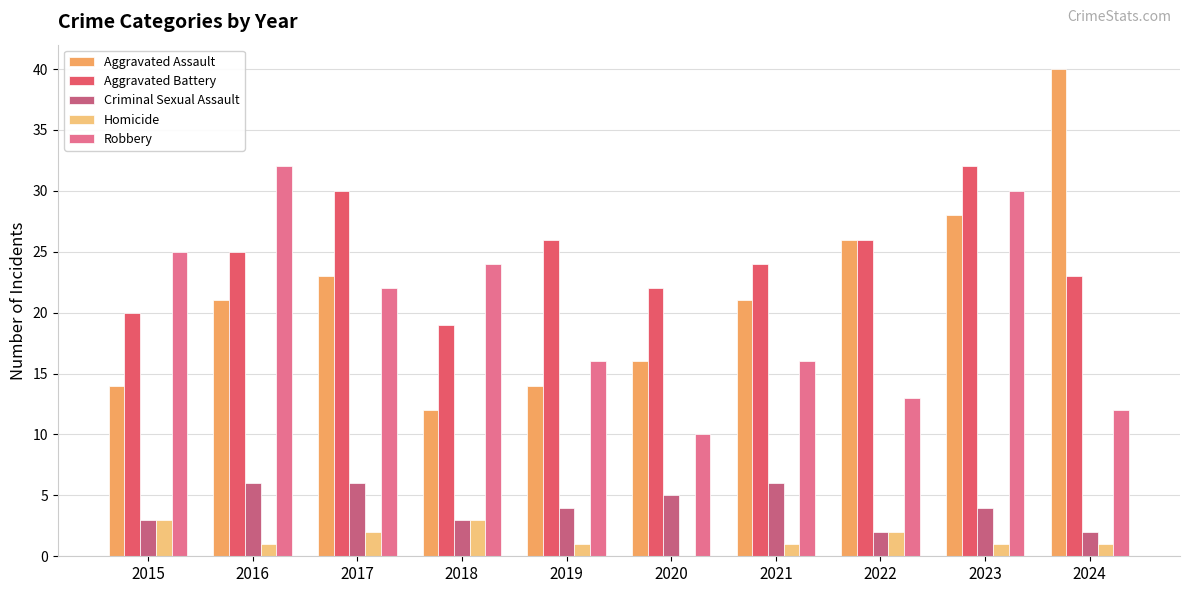

How many groups of bars are there?

10